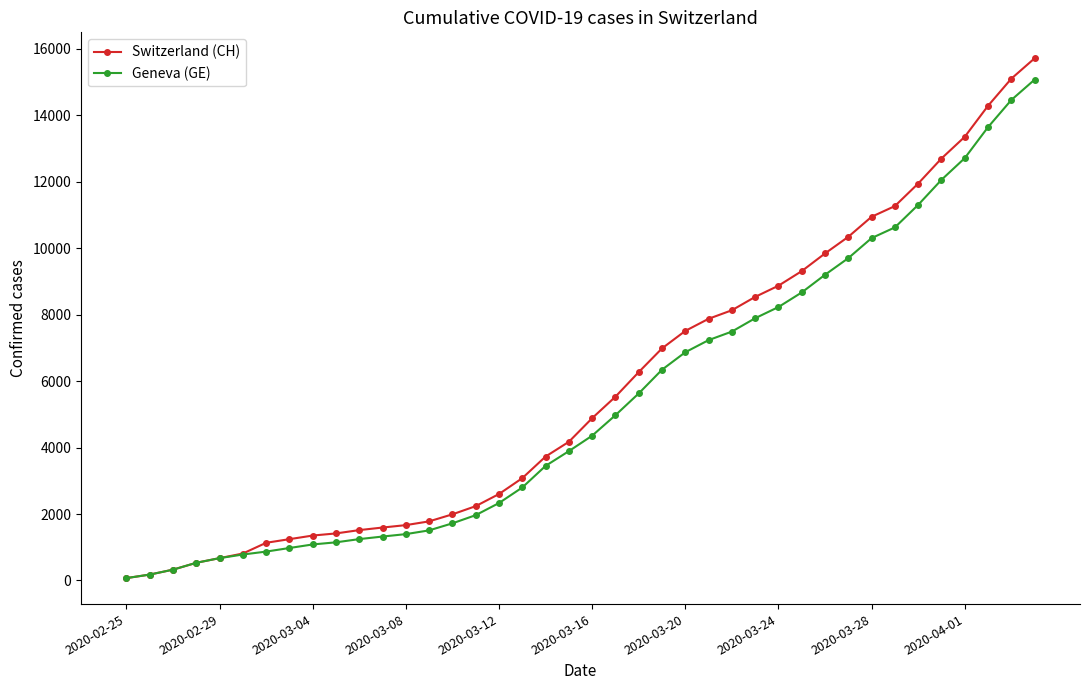

Which series has the largest range (max minus min)?

Switzerland (CH)